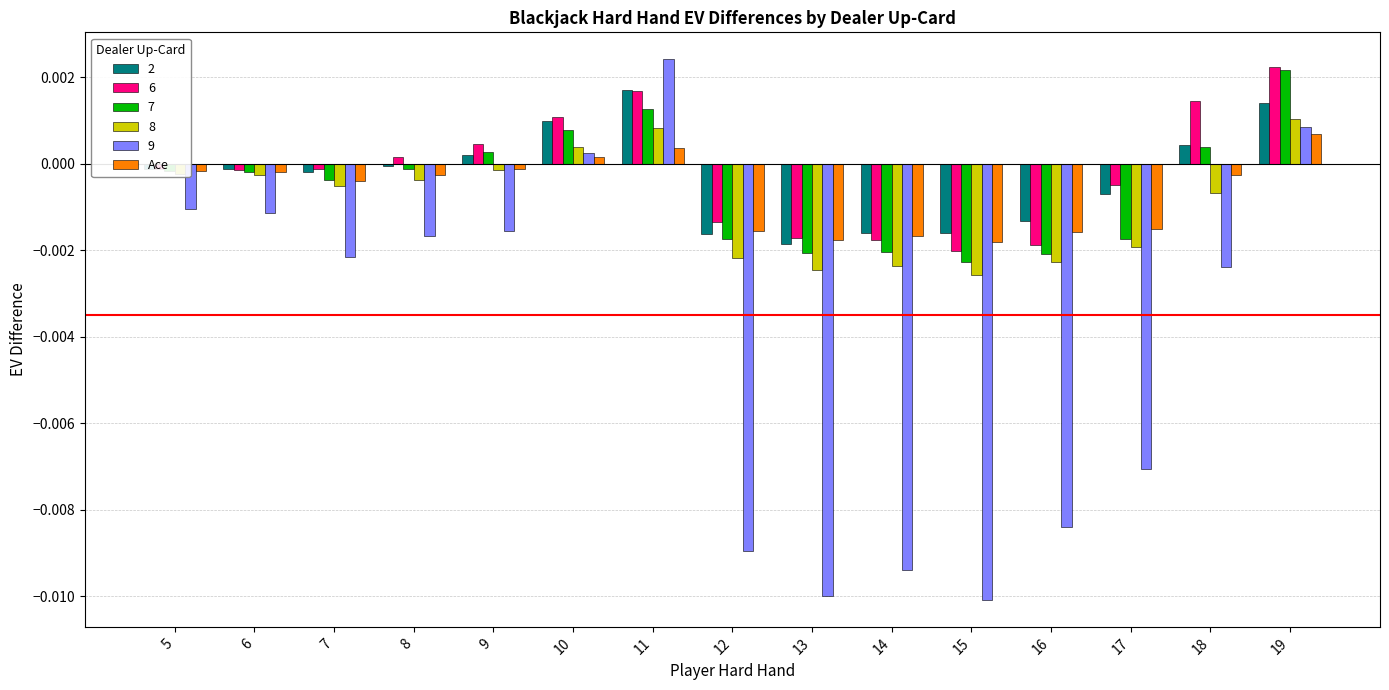

Does the chart contain stacked bars?

No